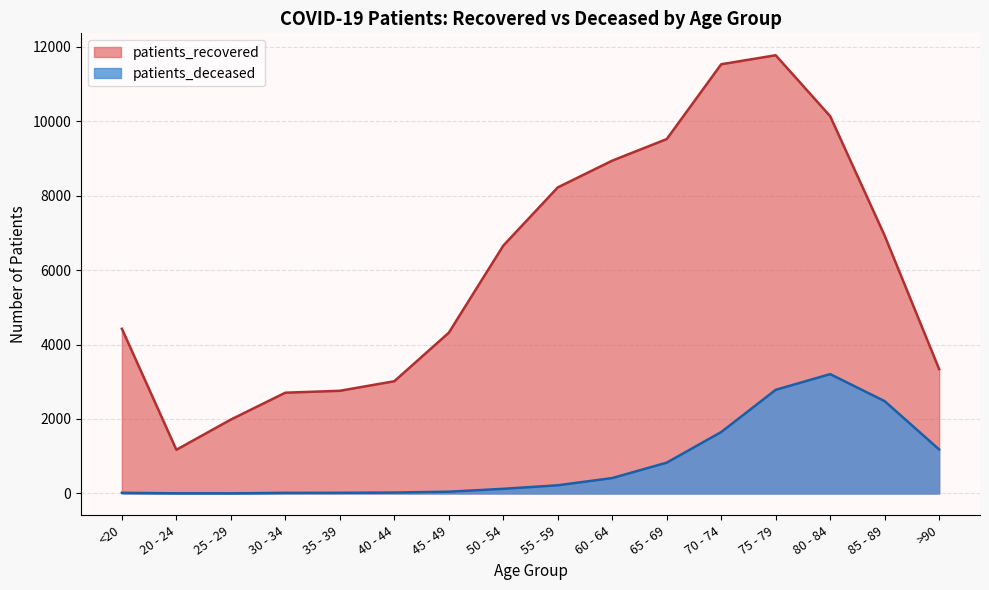

List the series in order of their peak value, lowest first.

patients_deceased, patients_recovered